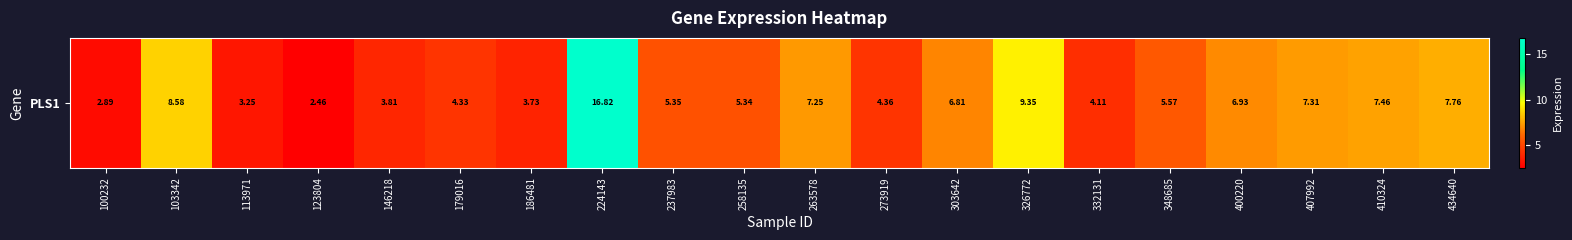

Where does the data first go above 5?

103342